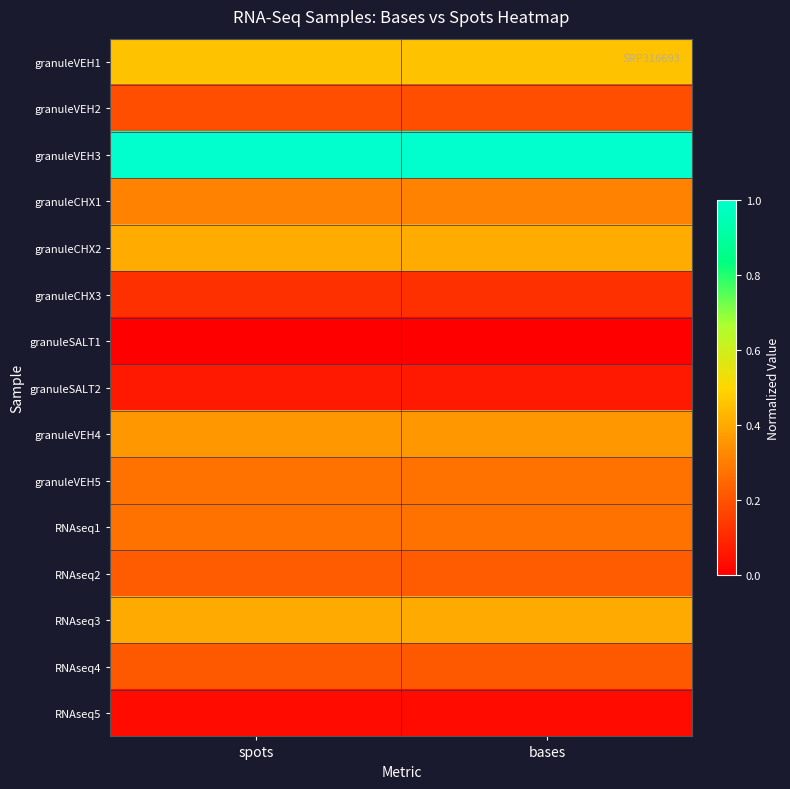

Which has a higher value, spots or bases?

spots